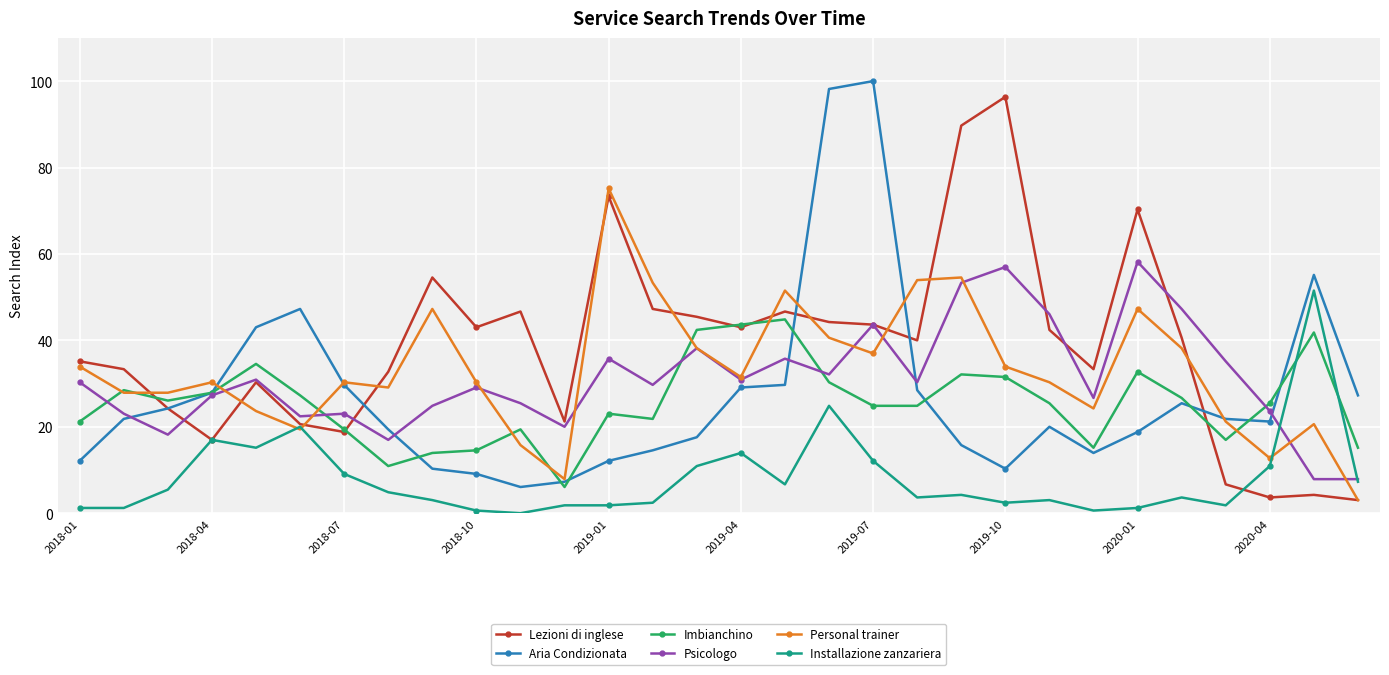

Which series has the largest total across all categories?

Lezioni di inglese